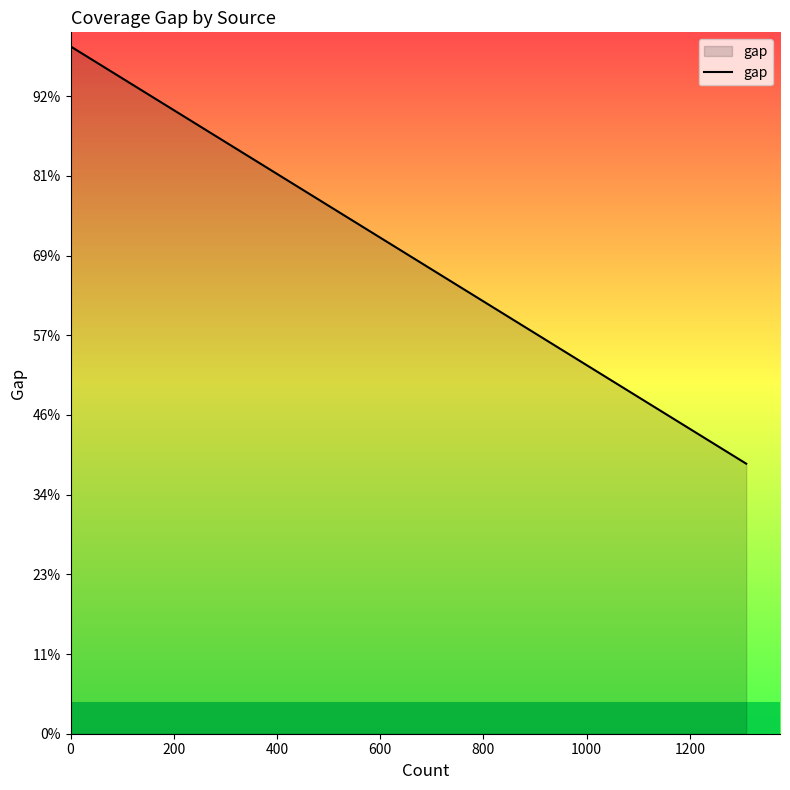

How many lines are shown in the chart?

1